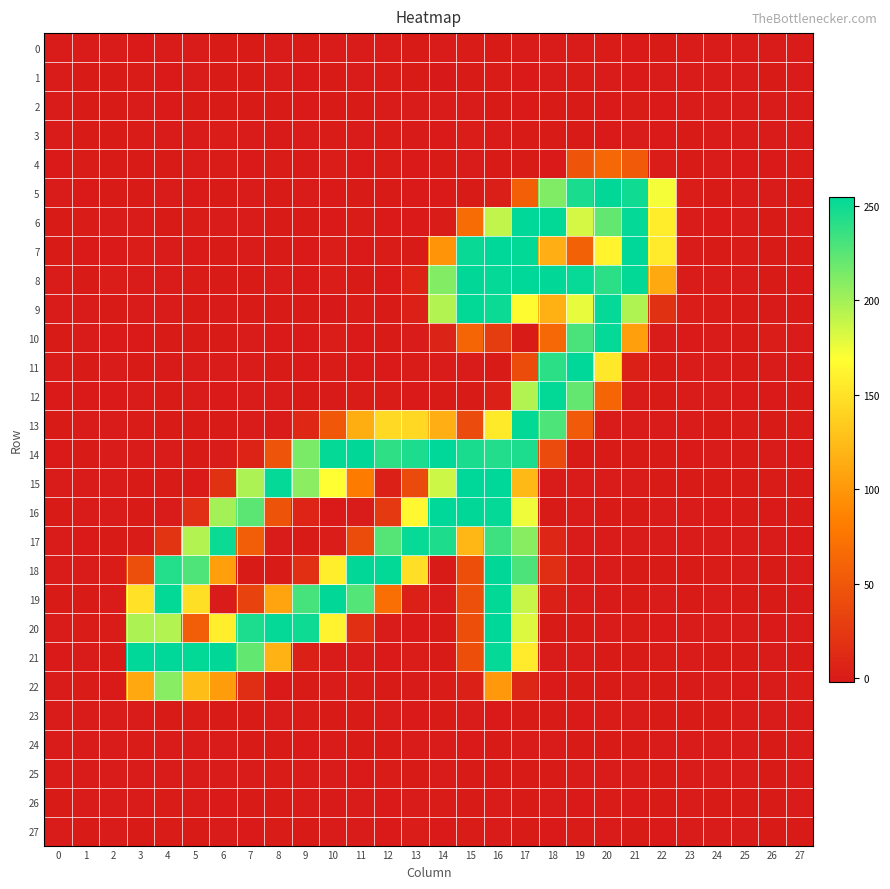

Reading left to right, what are all the values shown in this chart?

0: 0=0.1	1=-0.1	2=-0.1	3=-0.5	4=-0.0	5=-0.4	6=0.5	7=0.4	8=-0.4	9=0.4	10=-0.1	11=-0.3	12=-0.3	13=0.3	14=-0.4	15=0.7	16=0.2	17=-0.3	18=-0.3	19=0.0	20=0.8	21=-0.8	22=0.3	23=-0.0	24=0.0	25=0.0	26=0.0	27=-0.0
1: 0=0.0	1=0.1	2=0.1	3=0.7	4=-0.7	5=-0.1	6=0.4	7=0.4	8=0.0	9=-0.8	10=0.2	11=-0.1	12=0.8	13=0.2	14=-1.5	15=0.3	16=0.8	17=-0.6	18=-0.2	19=0.6	20=-0.2	21=-0.7	22=-0.1	23=-0.1	24=-0.1	25=0.0	26=0.1	27=-0.1
2: 0=-0.1	1=0.1	2=0.1	3=0.1	4=-0.5	5=0.6	6=0.2	7=0.3	8=0.2	9=-0.5	10=0.3	11=0.2	12=-0.1	13=0.0	14=0.0	15=-0.4	16=0.1	17=-0.6	18=0.3	19=0.1	20=-0.5	21=0.6	22=-0.5	23=0.0	24=-0.0	25=-0.1	26=-0.1	27=0.0
3: 0=-0.1	1=0.1	2=0.1	3=0.8	4=-0.3	5=-0.3	6=1.4	7=-0.1	8=-1.4	9=-0.3	10=0.9	11=-0.2	12=0.8	13=-1.0	14=-0.7	15=1.1	16=-0.4	17=0.2	18=0.3	19=0.2	20=-0.7	21=-0.0	22=-0.6	23=0.1	24=0.0	25=-0.1	26=-0.3	27=-0.0
4: 0=-0.8	1=0.6	2=0.4	3=0.1	4=0.3	5=-0.2	6=0.6	7=-0.8	8=0.6	9=-1.4	10=1.1	11=-0.7	12=0.6	13=-0.5	14=0.3	15=-0.3	16=0.3	17=0.3	18=-0.5	19=48.7	20=63.9	21=53.0	22=1.3	23=0.4	24=-0.2	25=-0.7	26=-0.8	27=0.8
5: 0=-0.4	1=-0.5	2=0.1	3=0.3	4=-0.2	5=-0.6	6=0.4	7=-0.2	8=0.1	9=-0.1	10=-0.5	11=0.1	12=0.3	13=-0.7	14=-0.8	15=0.2	16=2.8	17=56.9	18=211.5	19=246.0	20=254.1	21=248.9	22=172.8	23=1.4	24=0.1	25=-0.2	26=-0.4	27=0.1
6: 0=0.1	1=0.6	2=-0.1	3=-0.4	4=0.5	5=0.6	6=-0.2	7=0.1	8=0.3	9=0.3	10=-0.9	11=0.7	12=-0.5	13=-0.8	14=0.7	15=67.4	16=189.3	17=254.5	18=253.6	19=183.4	20=221.2	21=253.3	22=156.9	23=-0.3	24=-0.7	25=0.0	26=0.1	27=-0.2
7: 0=0.1	1=-0.5	2=-0.7	3=1.4	4=-0.2	5=-0.8	6=0.3	7=-0.2	8=0.1	9=-0.8	10=1.4	11=-0.6	12=0.7	13=0.1	14=98.2	15=251.6	16=254.8	17=253.4	18=116.4	19=58.9	20=161.8	21=254.6	22=156.2	23=-0.3	24=0.5	25=0.6	26=0.4	27=0.3
8: 0=-0.1	1=0.5	2=1.4	3=-0.2	4=-0.2	5=0.7	6=0.2	7=0.4	8=-0.3	9=-0.5	10=1.2	11=0.4	12=-0.9	13=7.0	14=211.0	15=254.3	16=253.1	17=254.5	18=254.2	19=251.9	20=240.1	21=253.7	22=112.3	23=-0.4	24=-0.2	25=-0.0	26=0.6	27=-0.7
9: 0=-0.1	1=-0.0	2=0.4	3=0.0	4=-0.2	5=0.4	6=-1.0	7=0.3	8=0.5	9=0.2	10=-1.9	11=1.0	12=0.1	13=5.2	14=194.6	15=253.8	16=250.4	17=166.6	18=117.3	19=176.7	20=253.0	21=195.7	22=18.5	23=1.1	24=0.7	25=0.2	26=-1.1	27=0.4
10: 0=0.2	1=0.0	2=-0.7	3=-0.5	4=0.2	5=0.5	6=0.1	7=-0.0	8=-0.7	9=-0.5	10=1.5	11=-0.8	12=0.5	13=-0.2	14=6.3	15=62.0	16=28.6	17=0.1	18=64.3	19=229.3	20=253.2	21=105.3	22=-0.2	23=-0.7	24=-0.2	25=0.4	26=1.1	27=-0.1
11: 0=-0.0	1=0.2	2=-0.4	3=0.4	4=-1.1	5=-0.2	6=-0.2	7=-0.2	8=0.3	9=-0.6	10=0.9	11=-0.7	12=-0.5	13=0.6	14=-0.2	15=-0.2	16=0.4	17=41.0	18=240.2	19=254.5	20=153.8	21=4.5	22=0.2	23=-0.2	24=-0.4	25=0.2	26=-0.4	27=-1.0
12: 0=-0.6	1=-0.5	2=-0.5	3=-0.3	4=0.1	5=-0.2	6=-0.6	7=0.0	8=0.0	9=0.6	10=-1.0	11=0.7	12=0.6	13=-0.6	14=0.4	15=0.1	16=4.6	17=194.8	18=253.6	19=220.9	20=62.2	21=-0.4	22=0.2	23=-0.1	24=-0.2	25=-0.4	26=-0.6	27=0.4
13: 0=0.3	1=-0.4	2=-0.1	3=0.6	4=0.5	5=0.3	6=0.1	7=-0.4	8=-0.1	9=10.6	10=50.6	11=115.3	12=143.8	13=143.3	14=116.2	15=40.5	16=155.2	17=253.3	18=228.4	19=52.3	20=-0.2	21=-0.2	22=-0.2	23=-0.3	24=0.2	25=0.6	26=0.5	27=0.8
14: 0=-0.7	1=0.4	2=-0.2	3=-0.3	4=0.0	5=0.4	6=0.0	7=7.1	8=48.2	9=213.3	10=252.4	11=254.3	12=239.2	13=244.9	14=254.8	15=245.6	16=243.1	17=244.9	18=39.7	19=0.1	20=0.4	21=0.5	22=0.2	23=-0.8	24=-0.4	25=0.2	26=-0.4	27=-0.6
15: 0=-0.2	1=-0.1	2=-0.2	3=0.3	4=0.2	5=-0.8	6=18.1	7=196.9	8=253.2	9=208.1	10=168.9	11=81.3	12=5.1	13=39.7	14=185.7	15=254.7	16=254.3	17=122.7	18=0.0	19=-0.4	20=-0.2	21=-0.1	22=0.2	23=0.5	24=0.3	25=0.1	26=1.0	27=0.3
16: 0=0.3	1=-0.0	2=-0.1	3=0.2	4=0.0	5=16.5	6=199.8	7=223.8	8=47.0	9=7.9	10=-0.5	11=-0.3	12=25.5	13=163.6	14=254.3	15=253.8	16=253.2	17=174.2	18=0.6	19=-0.3	20=0.4	21=0.5	22=-0.3	23=-0.2	24=-0.4	25=0.1	26=-0.6	27=0.3
17: 0=-0.0	1=-0.5	2=0.2	3=0.7	4=20.6	5=194.5	6=250.7	7=56.2	8=-0.3	9=0.2	10=1.4	11=40.7	12=226.2	13=252.2	14=244.3	15=121.1	16=234.1	17=208.4	18=9.2	19=-0.2	20=-0.2	21=-0.0	22=0.0	23=-0.2	24=0.0	25=-0.4	26=-0.1	27=-0.8
18: 0=-0.2	1=0.0	2=0.6	3=42.4	4=242.6	5=228.1	6=105.0	7=0.3	8=0.5	9=16.9	10=158.0	11=253.8	12=253.6	13=147.7	14=0.1	15=44.1	16=254.3	17=228.9	18=15.7	19=-0.1	20=-0.2	21=0.1	22=0.4	23=0.3	24=0.6	25=-0.1	26=0.4	27=-0.0
19: 0=0.4	1=0.1	2=-0.4	3=150.1	4=253.6	5=148.0	6=-0.2	7=32.5	8=108.0	9=231.2	10=254.1	11=226.4	12=70.3	13=4.6	14=-0.1	15=44.5	16=253.3	17=187.4	18=3.7	19=-0.0	20=-1.0	21=0.2	22=-0.2	23=0.1	24=-0.1	25=0.5	26=0.4	27=-1.0
20: 0=-0.2	1=0.7	2=1.0	3=196.3	4=194.7	5=55.4	6=158.5	7=245.0	8=253.1	9=249.5	10=160.9	11=16.7	12=-0.1	13=-0.5	14=0.2	15=43.8	16=254.6	17=180.7	18=0.1	19=0.5	20=-0.1	21=0.6	22=-0.5	23=0.0	24=-0.0	25=-0.2	26=-0.6	27=-0.2
21: 0=-0.8	1=-0.4	2=0.1	3=254.8	4=254.7	5=253.7	6=253.9	7=221.5	8=118.4	9=4.6	10=-0.3	11=-0.1	12=-0.5	13=1.3	14=0.2	15=44.1	16=253.1	17=156.3	18=-0.0	19=-0.3	20=0.3	21=0.2	22=0.9	23=0.0	24=0.5	25=0.5	26=0.0	27=0.2
22: 0=-0.4	1=0.9	2=-0.5	3=111.2	4=208.8	5=125.3	6=103.3	7=15.9	8=-0.6	9=0.2	10=-0.3	11=0.9	12=0.4	13=-1.3	14=0.7	15=4.6	16=100.7	17=10.0	18=-0.6	19=0.1	20=0.4	21=-0.0	22=0.5	23=-1.1	24=-0.1	25=-0.5	26=-0.1	27=1.5
23: 0=0.0	1=-0.1	2=-0.1	3=-0.1	4=0.5	5=0.7	6=0.3	7=0.1	8=-0.3	9=0.9	10=0.2	11=0.5	12=-0.4	13=-0.5	14=0.4	15=-0.1	16=-0.4	17=0.1	18=0.4	19=-0.7	20=0.8	21=-0.2	22=0.3	23=0.2	24=0.1	25=0.0	26=-0.1	27=0.0
24: 0=0.0	1=0.0	2=0.0	3=0.9	4=-0.2	5=-0.2	6=-0.4	7=0.4	8=0.2	9=-0.6	10=-0.0	11=0.4	12=0.3	13=-0.1	14=-0.1	15=-0.6	16=0.2	17=0.0	18=-0.1	19=0.4	20=0.2	21=0.5	22=-0.2	23=-0.1	24=-0.0	25=0.0	26=0.1	27=-0.0
25: 0=0.0	1=0.0	2=0.0	3=0.0	4=0.0	5=-0.2	6=-0.3	7=-0.3	8=1.0	9=-0.2	10=-0.4	11=-0.6	12=0.7	13=0.1	14=-0.1	15=0.2	16=0.1	17=0.2	18=0.1	19=-0.1	20=-0.3	21=0.0	22=0.2	23=-0.1	24=-0.0	25=0.0	26=0.1	27=0.0
26: 0=0.1	1=-0.2	2=-0.1	3=-0.2	4=0.8	5=-0.3	6=-0.6	7=0.4	8=0.3	9=-0.2	10=-1.0	11=0.0	12=-0.6	13=-0.1	14=0.7	15=0.1	16=-0.1	17=0.4	18=-0.4	19=-0.5	20=0.6	21=-0.5	22=0.2	23=0.0	24=0.1	25=0.1	26=0.2	27=0.0
27: 0=-0.1	1=0.1	2=-0.1	3=0.1	4=1.0	5=0.5	6=-0.2	7=-0.9	8=0.6	9=0.4	10=-0.0	11=-0.4	12=-0.5	13=1.2	14=-0.6	15=0.6	16=0.0	17=0.4	18=-0.4	19=0.6	20=-0.2	21=0.2	22=-0.5	23=-0.2	24=-0.1	25=-0.1	26=0.1	27=0.1